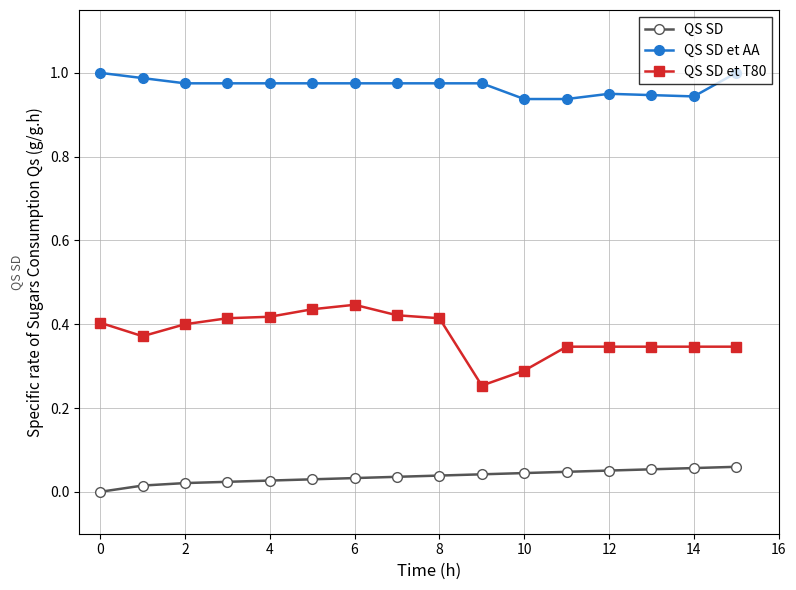

True or false: QS SD and QS SD et AA intersect in this chart.

False